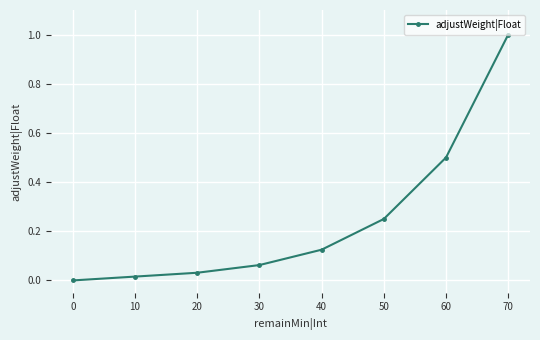

What is the greatest value displayed?

1.0